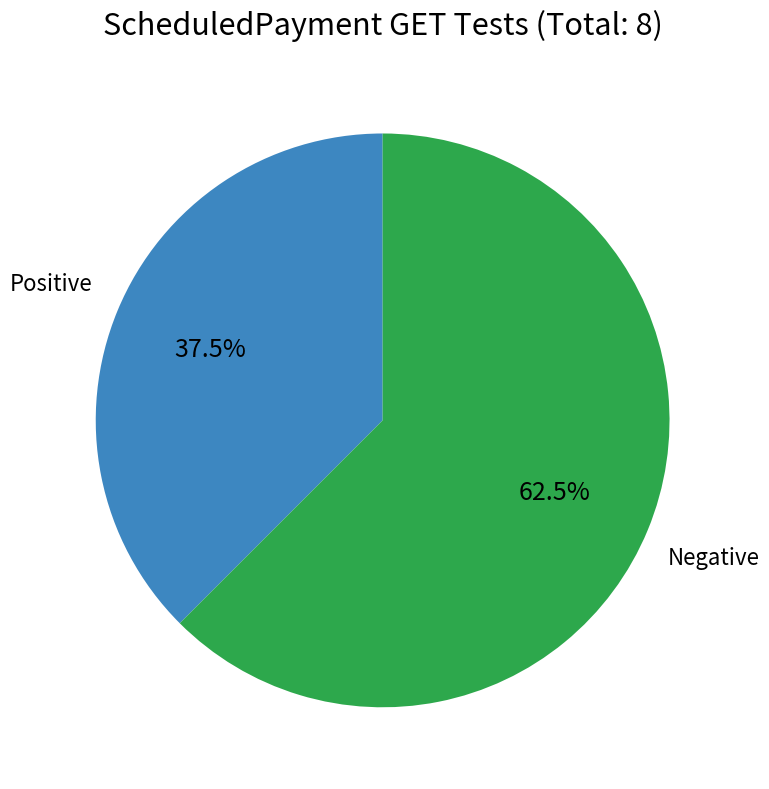

Does any single category account for the majority?

Yes